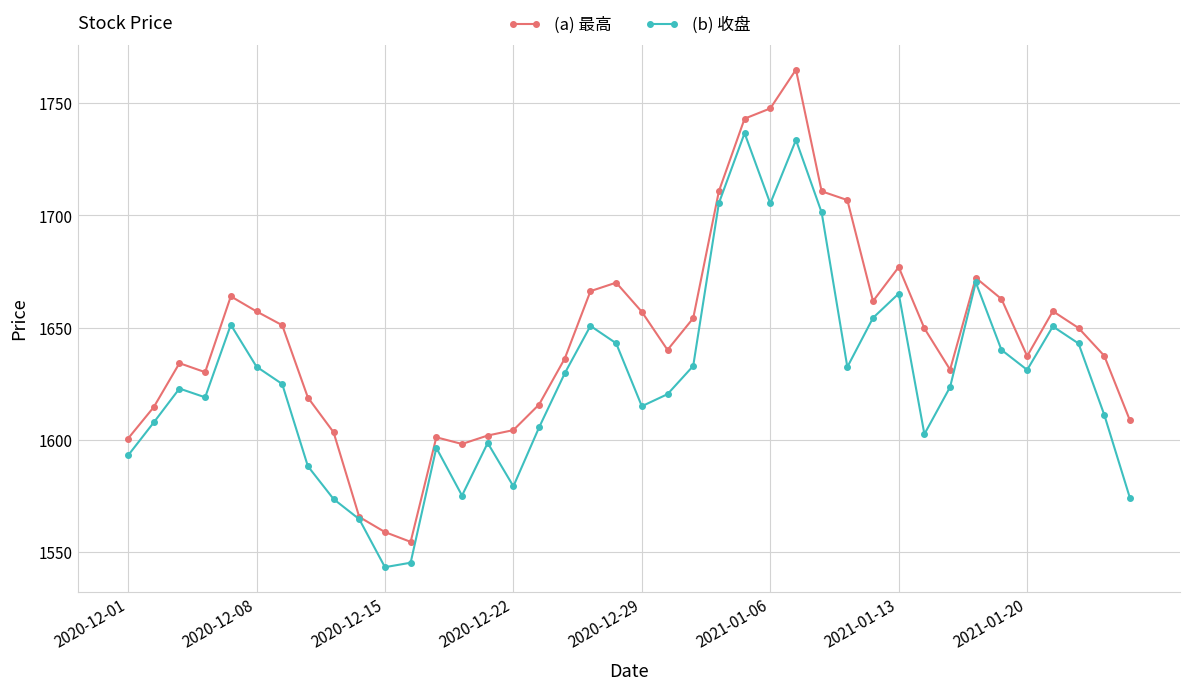

Which series has the largest total across all categories?

(a) 最高